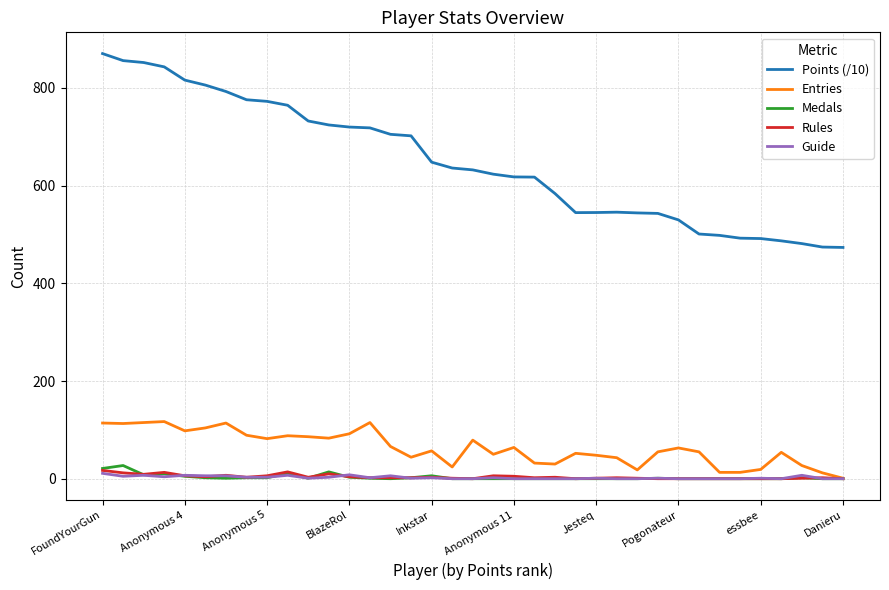

Which series has the largest total across all categories?

Points (/10)